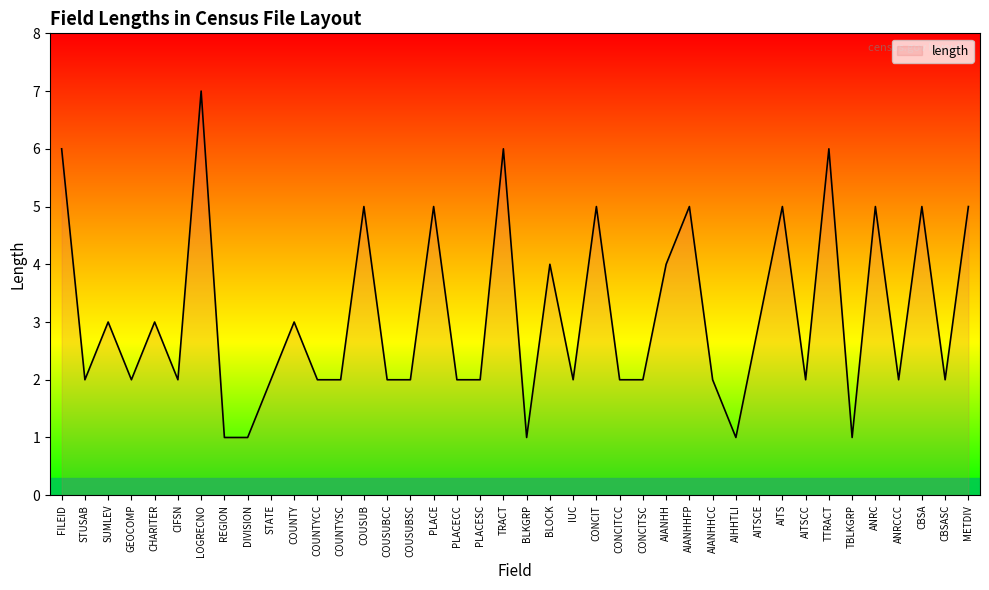

Does the chart have visible grid lines?

No